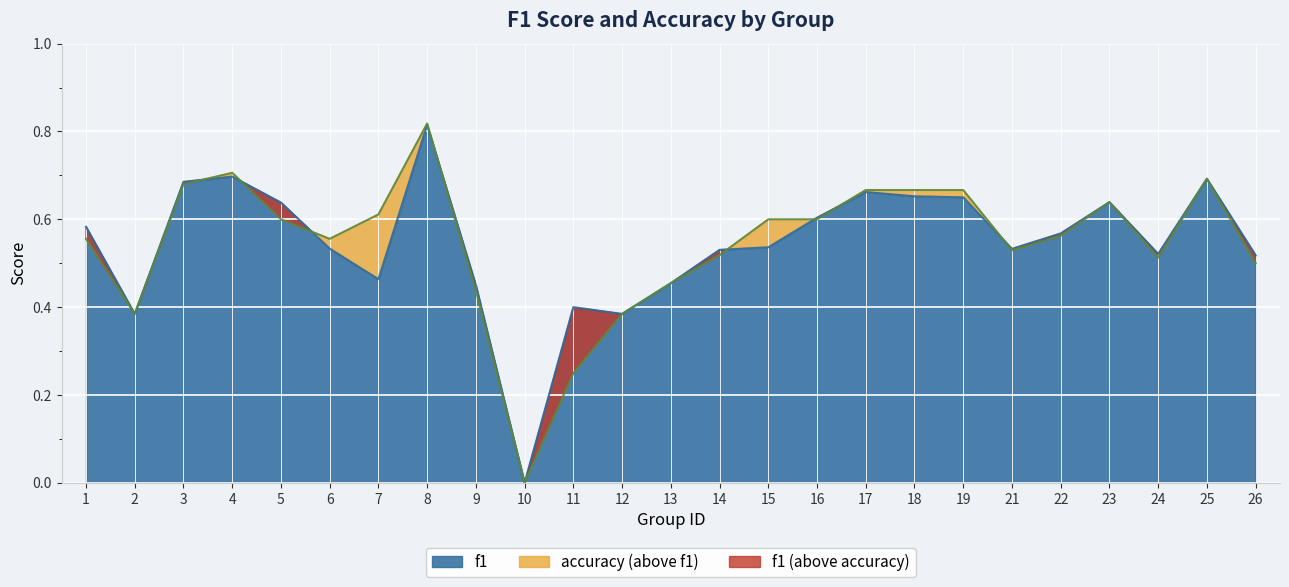

True or false: f1 has a value of 0.3 at 24.

False